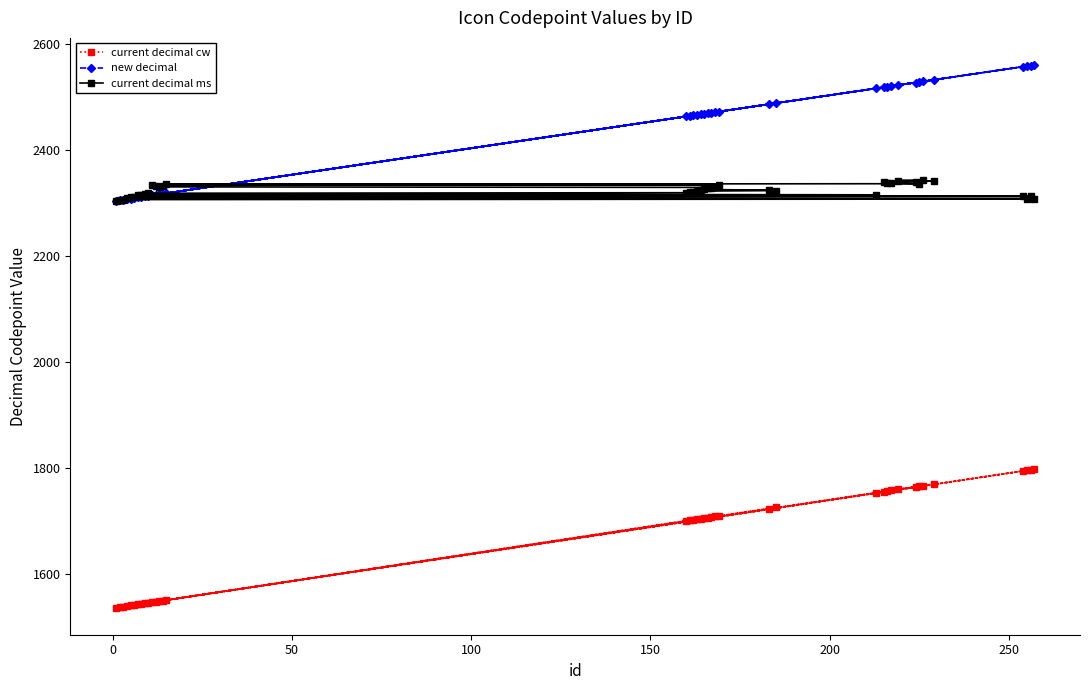

What is the highest value of the current decimal ms series?

2343